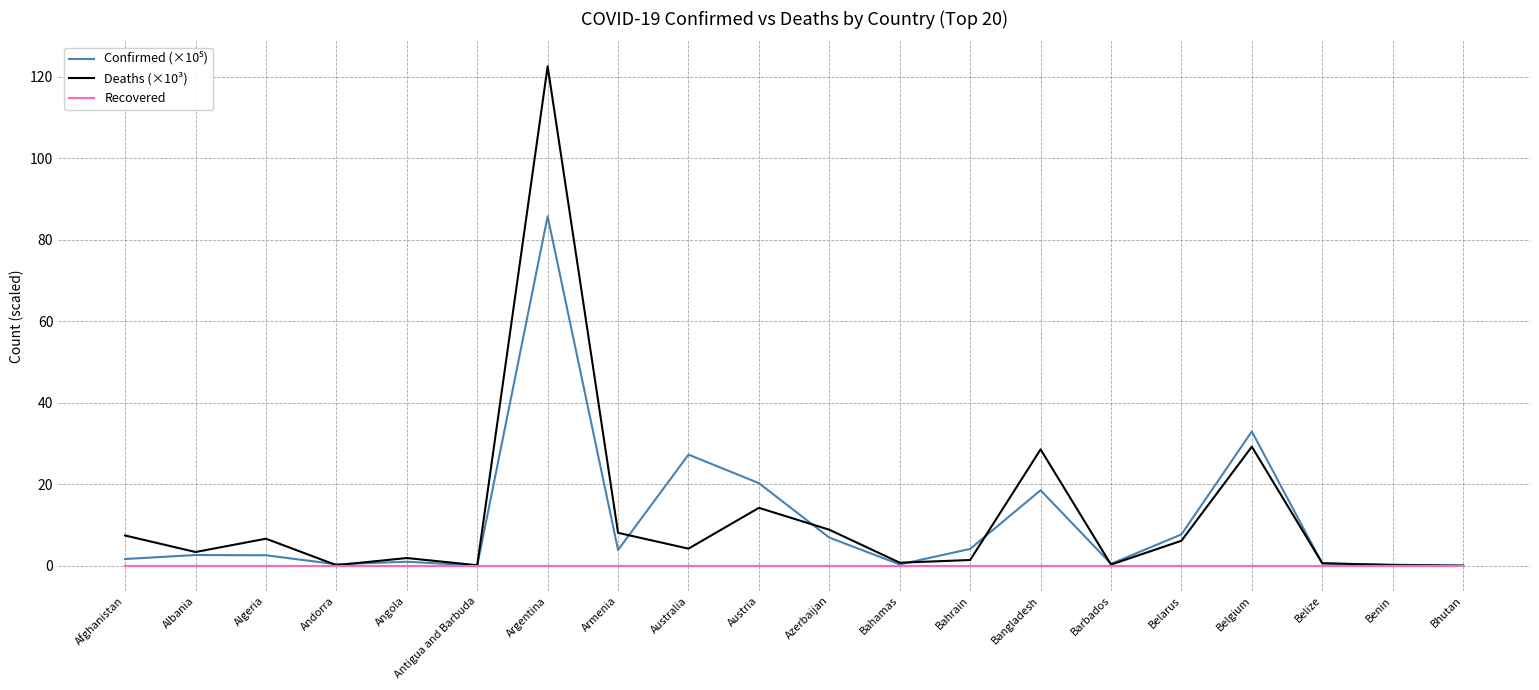

Which series has the widest spread of values?

Deaths (×10³)